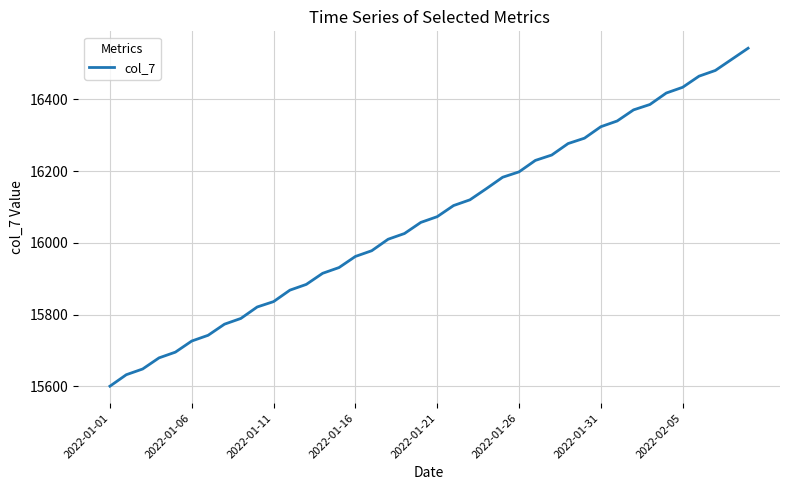

What is the minimum value shown in the chart?

15600